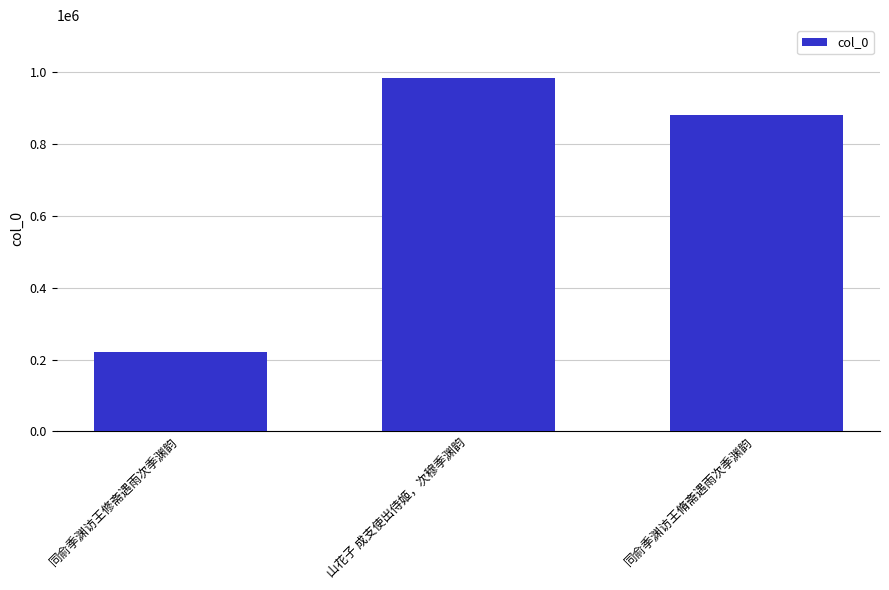

Which label corresponds to the largest value in the chart?

山花子 成支使出侍姬，次穆季渊韵